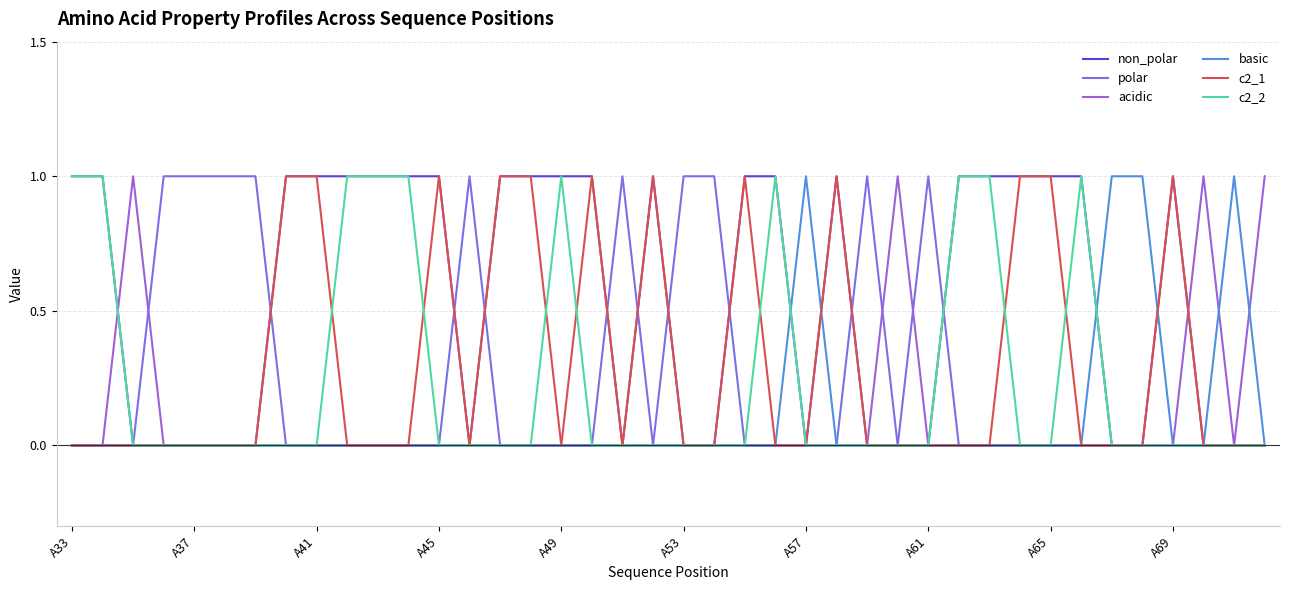

Which series has the largest total across all categories?

non_polar